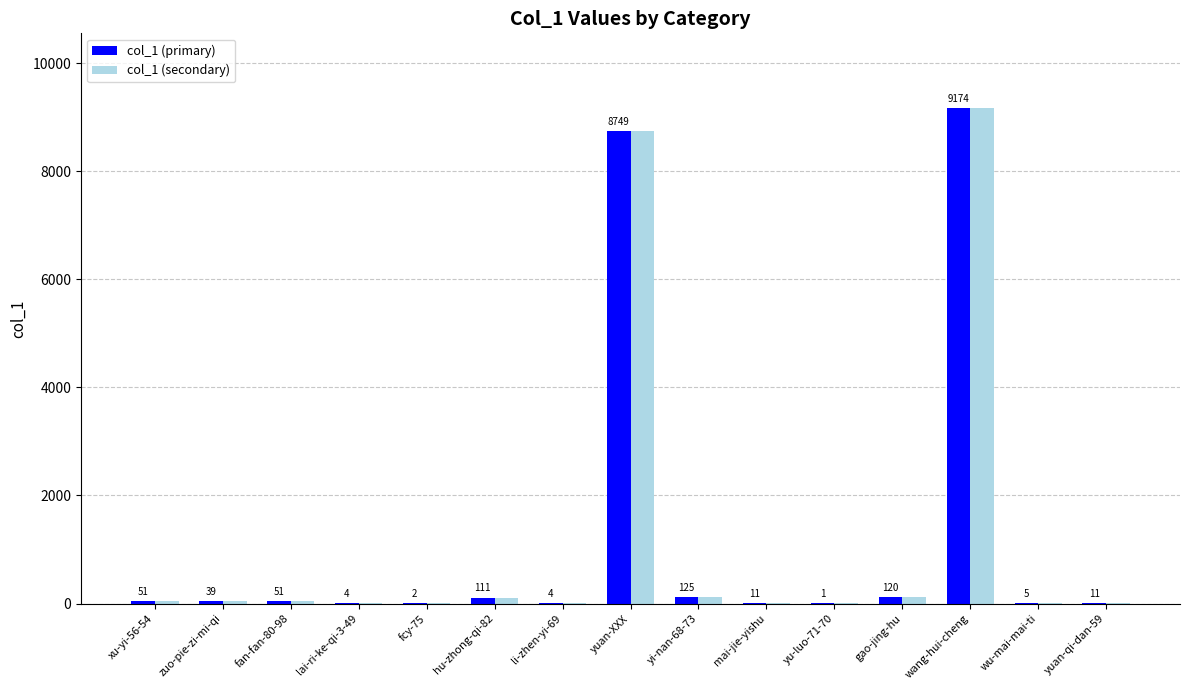

Which label corresponds to the largest value in the chart?

wang-hui-cheng